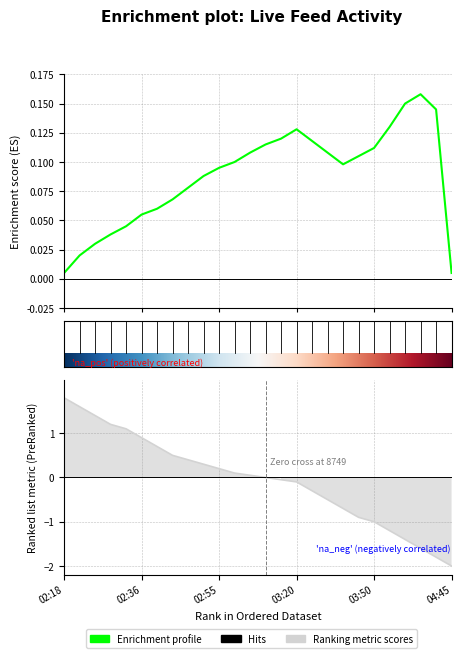

True or false: Enrichment profile and Ranking metric scores cross at least once.

False